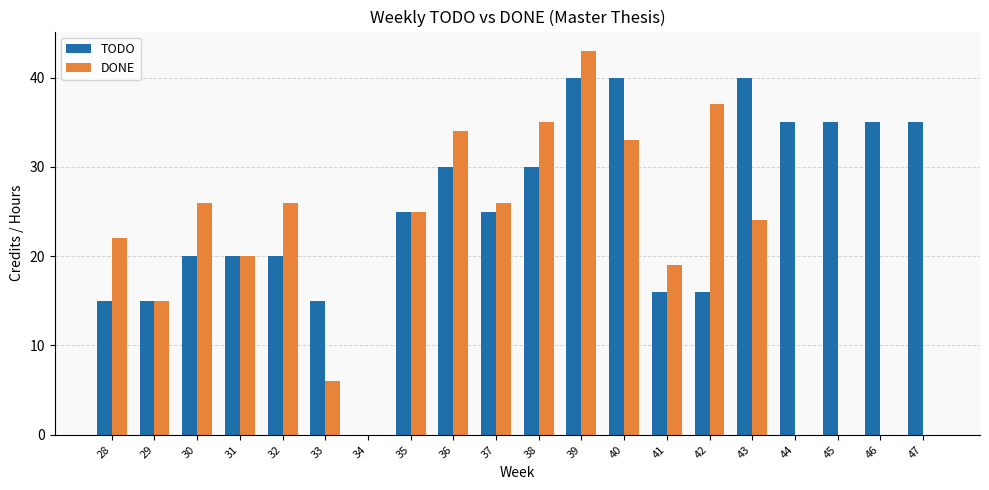

The TODO series shows 50 at 45. True or false?

False